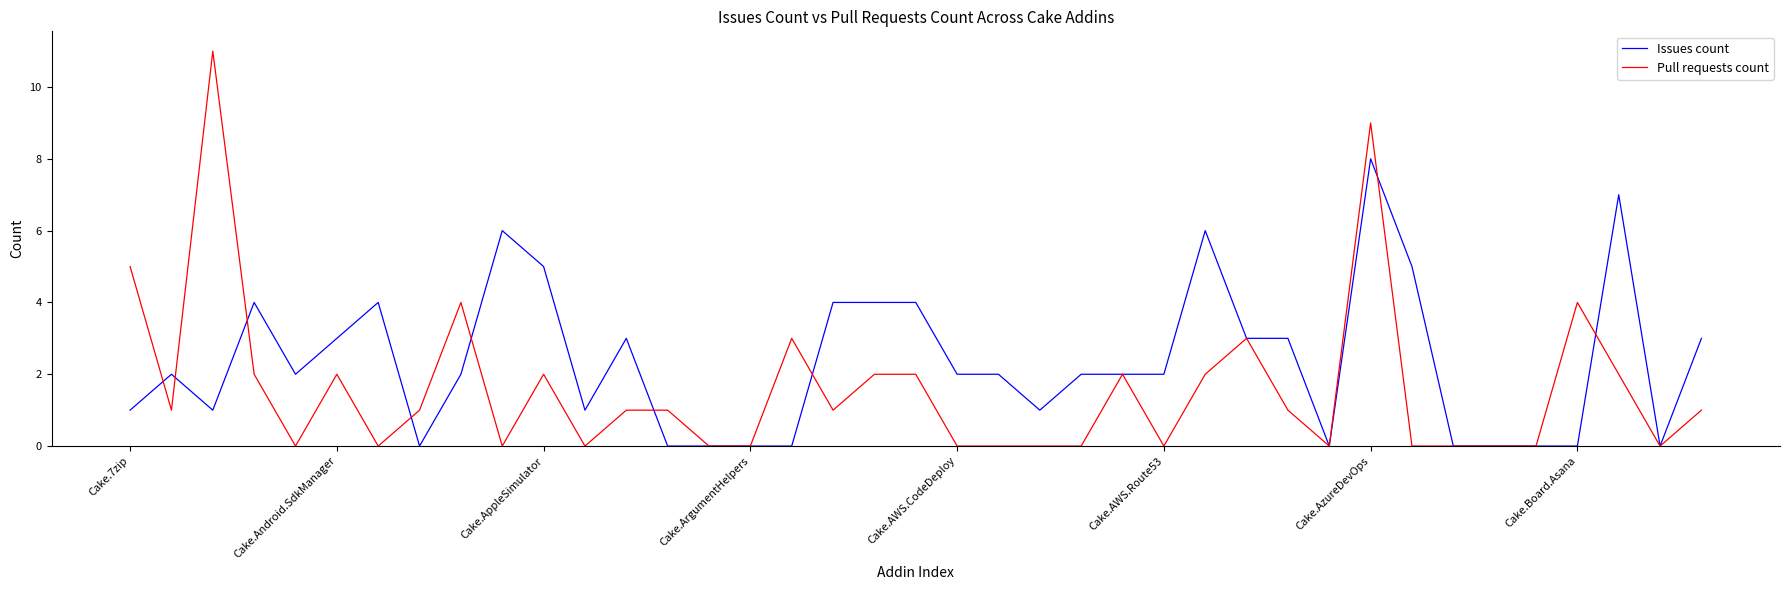

How many lines are shown in the chart?

2